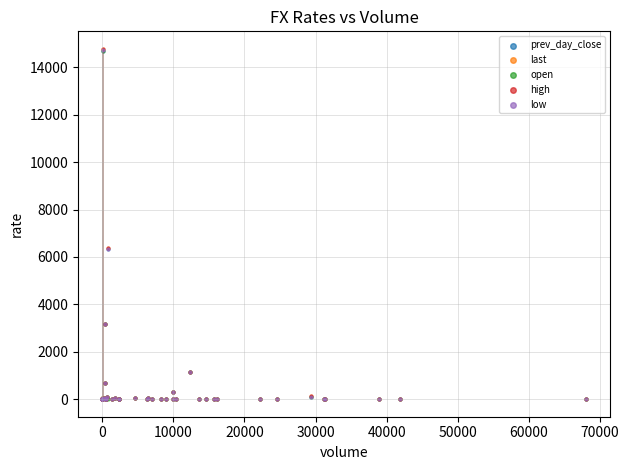

Which series has the largest Y range (max minus min)?

high